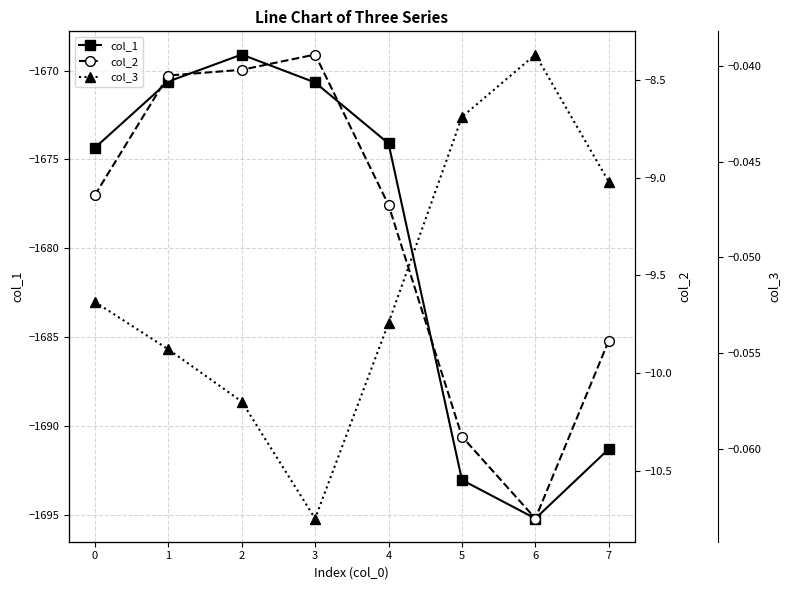

Which series changed the most between 3 and 5?

col_1